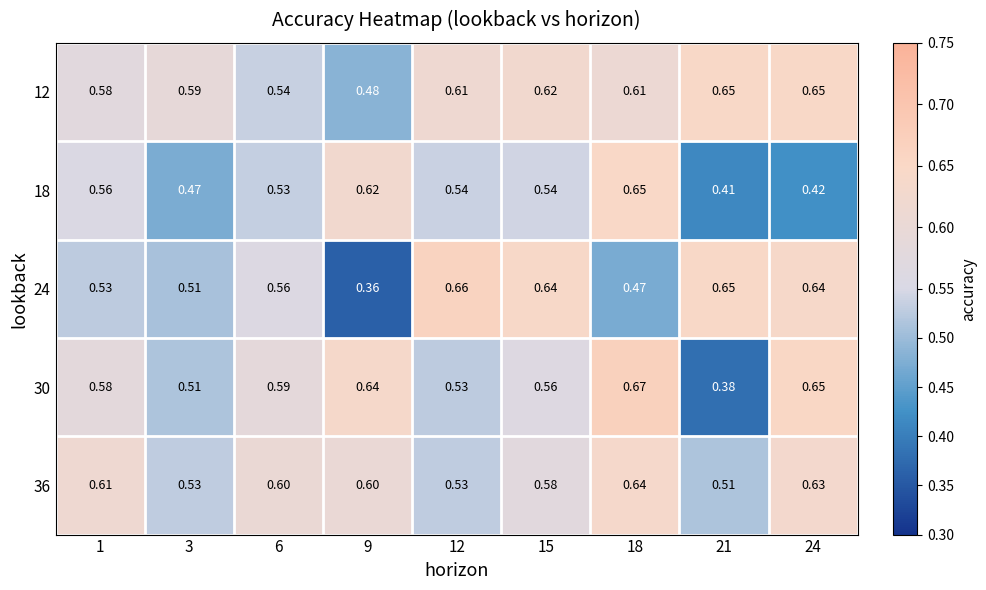

List the series in order of their overall mean, lowest first.

18, 24, 30, 36, 12